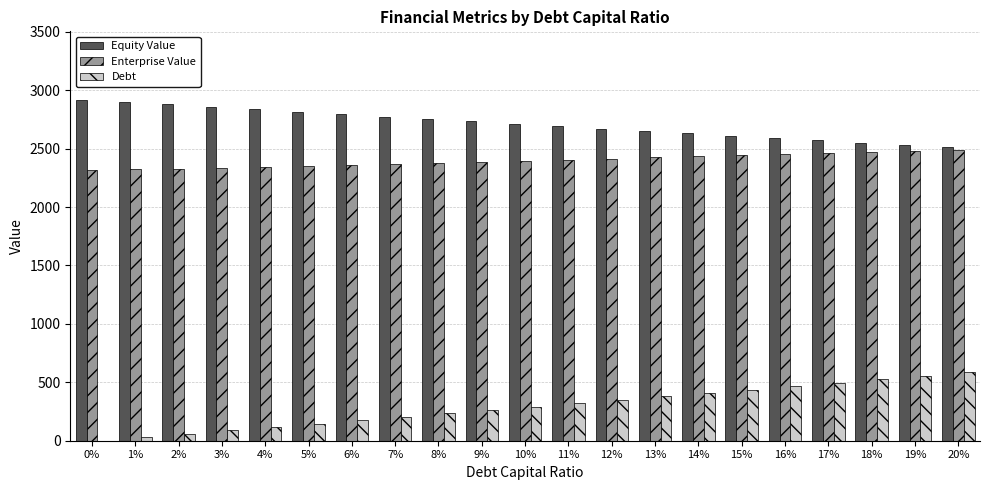

What is the maximum value shown in the chart?

2919.5